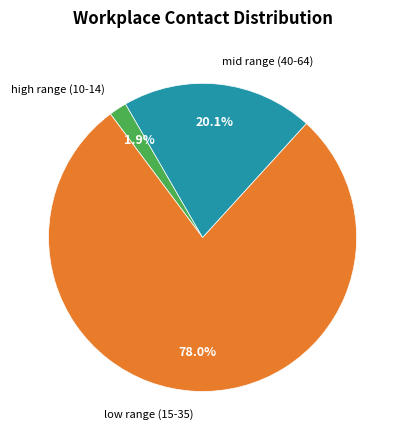

Is there a majority slice in this chart?

Yes